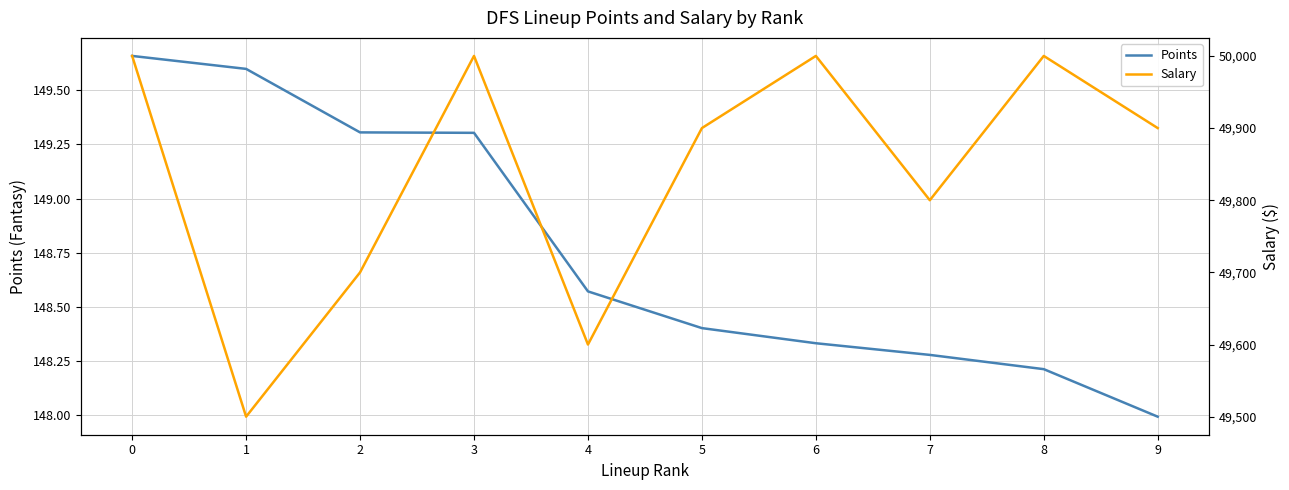

True or false: Salary has more than 1 points higher than both neighbors.

True